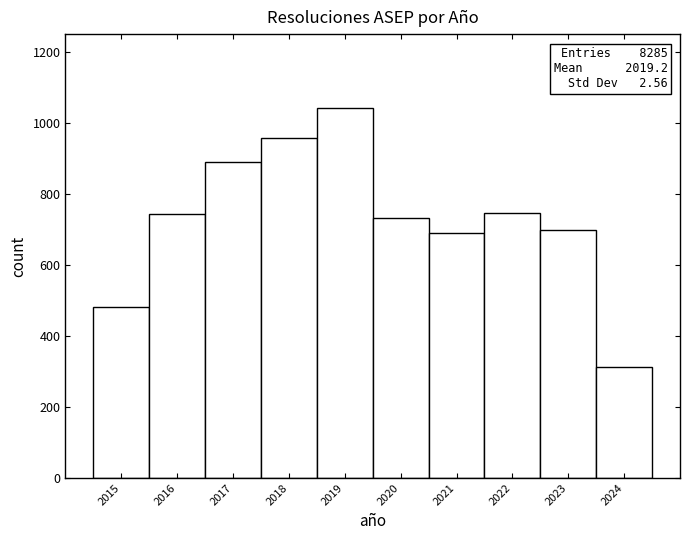

Over which range of the x-axis is the bar tallest?

2018.5 to 2019.5